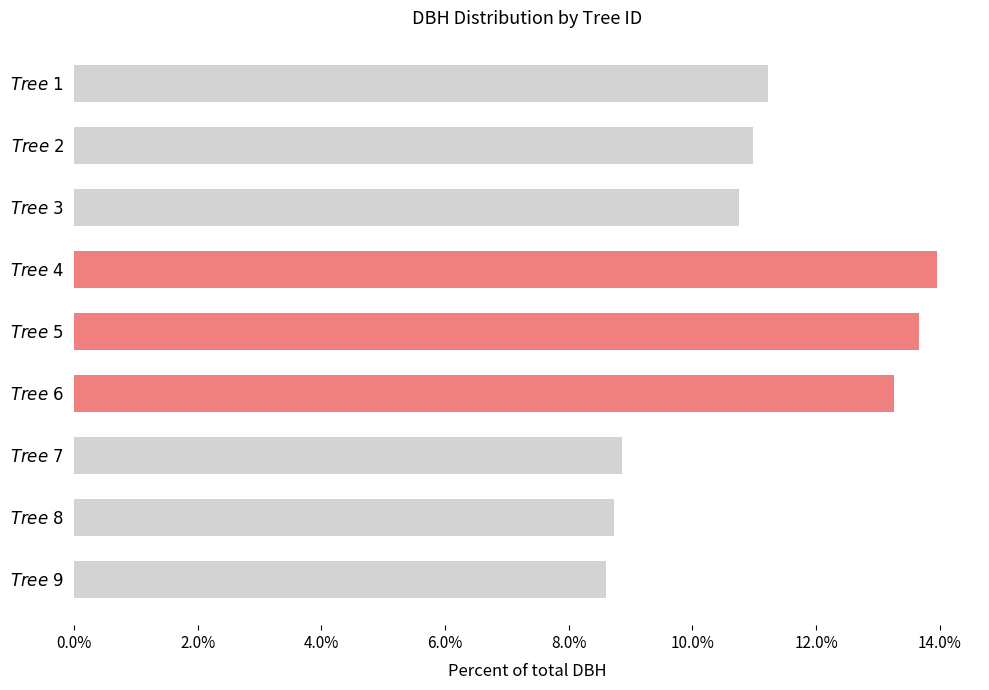

Are the bars horizontal?

Yes